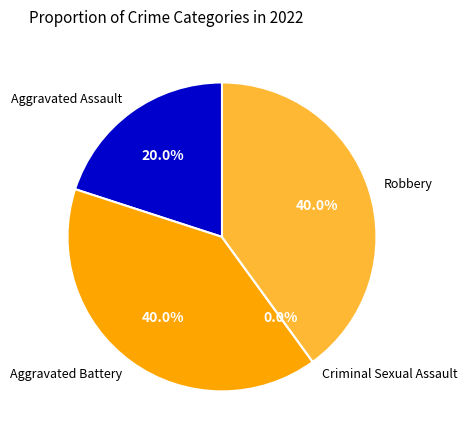

Which has a higher value, Aggravated Battery or Aggravated Assault?

Aggravated Battery